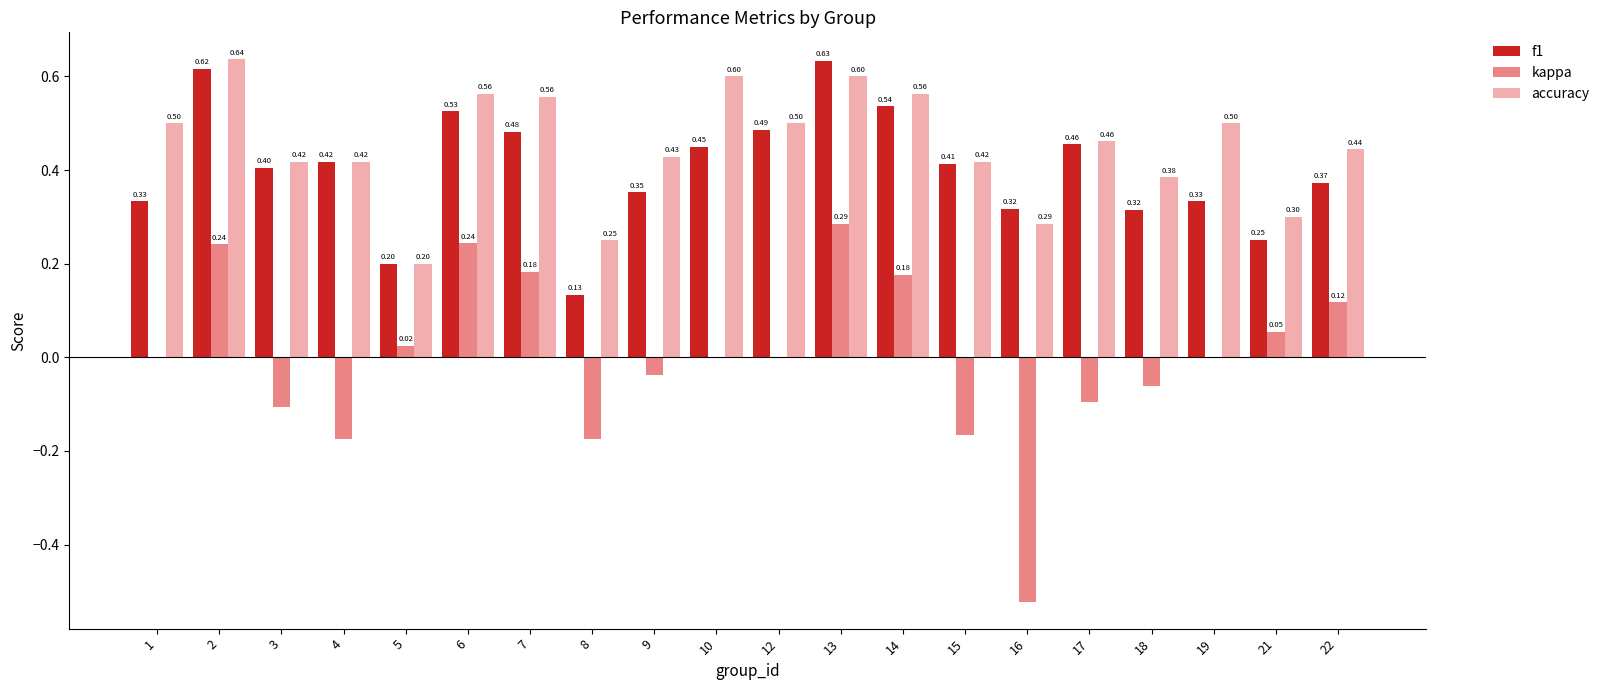

Which series has the largest total across all categories?

accuracy